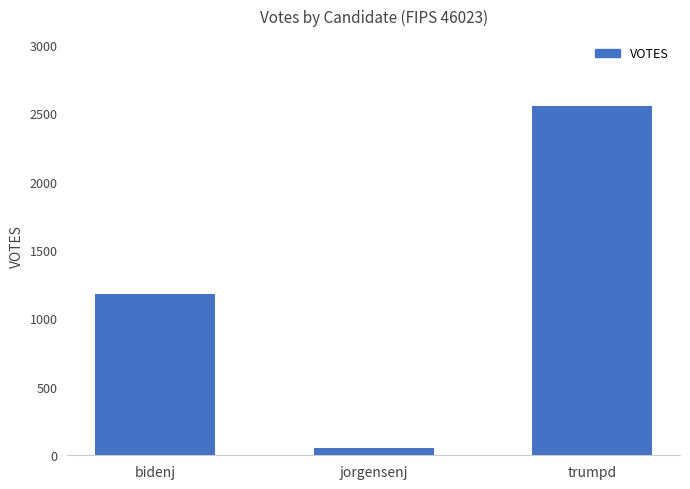

Does the chart contain any negative values?

No